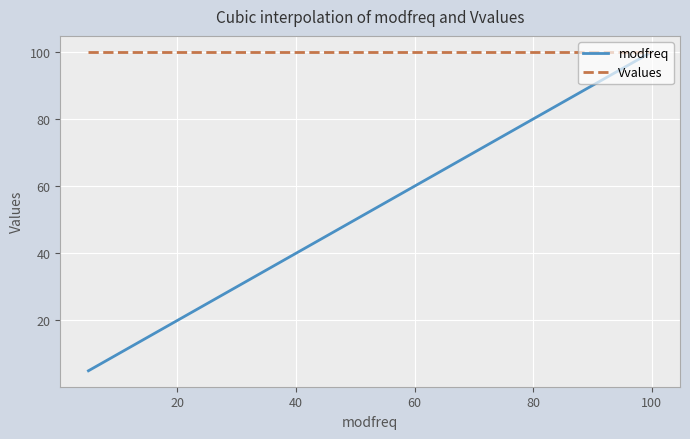

Rank the series by their average value, from highest to lowest.

Vvalues, modfreq